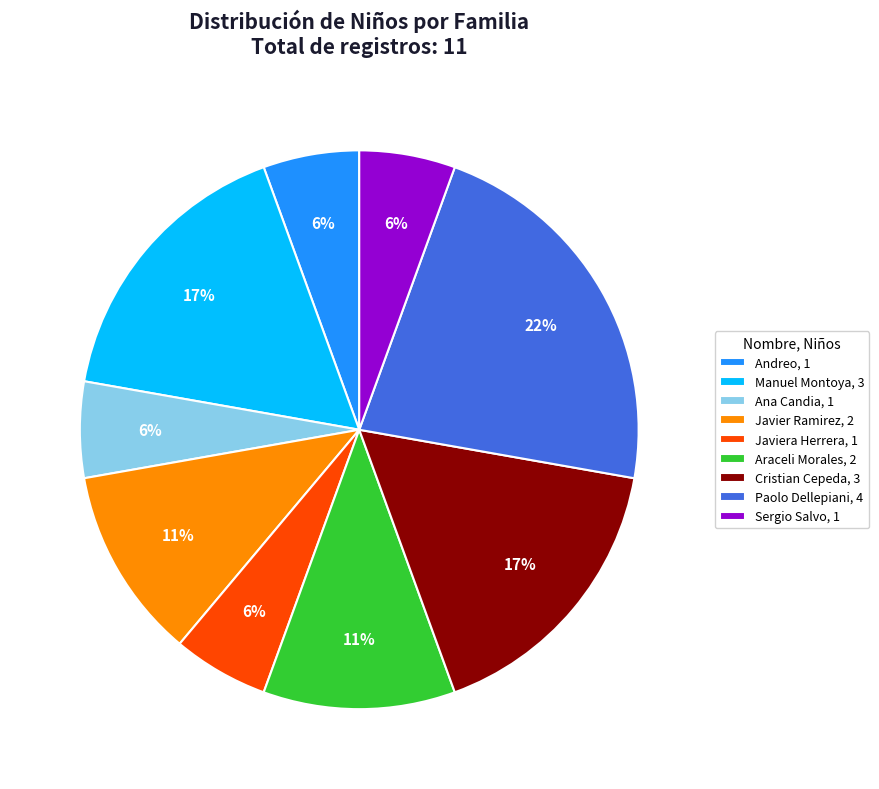

What is the largest slice in the pie chart?

Paolo Dellepiani, 4